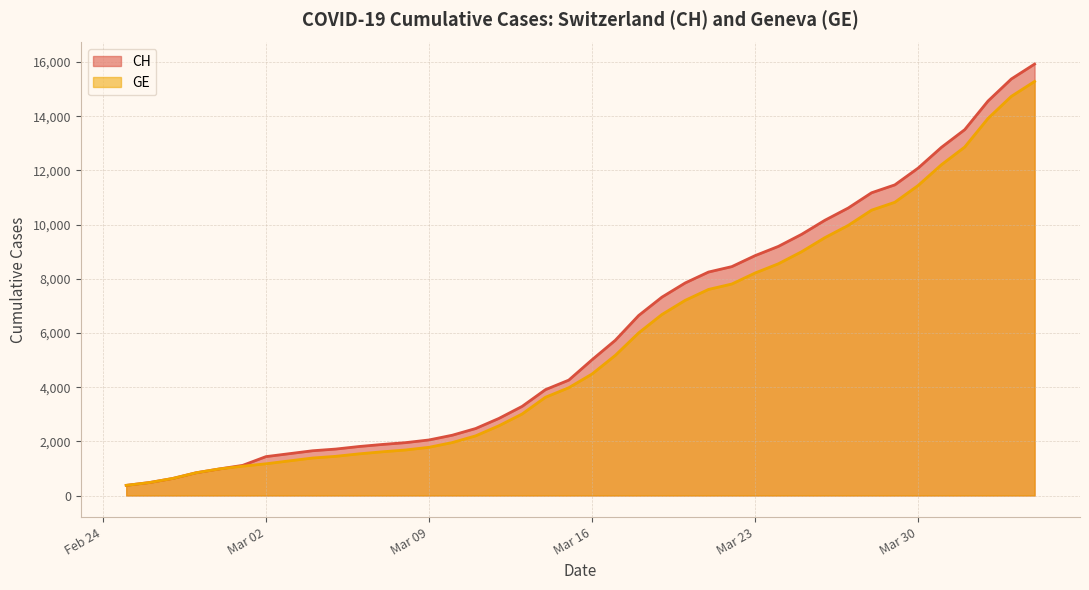

True or false: CH and GE intersect in this chart.

False